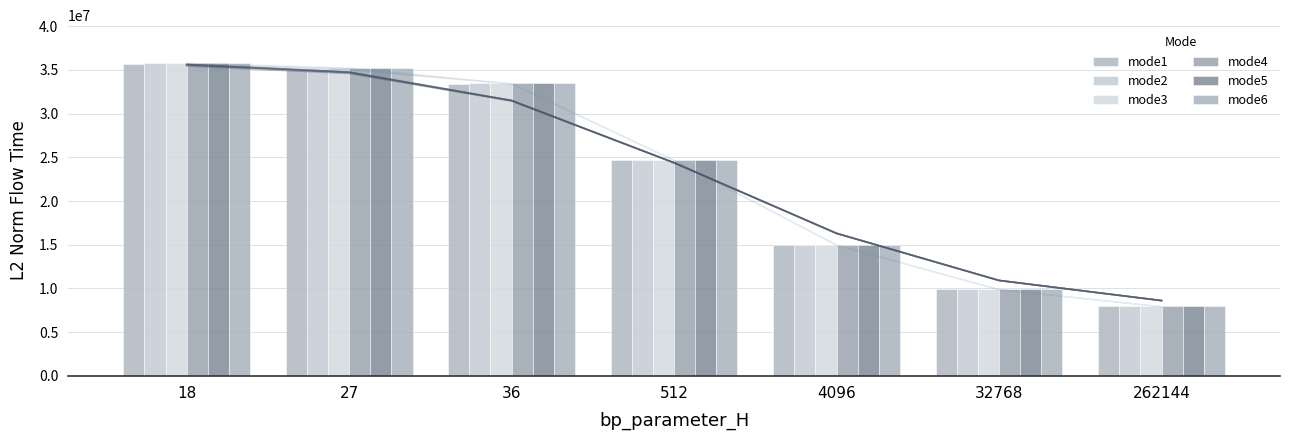

True or false: mode1 has a value of 35651655.7 at 18.

True